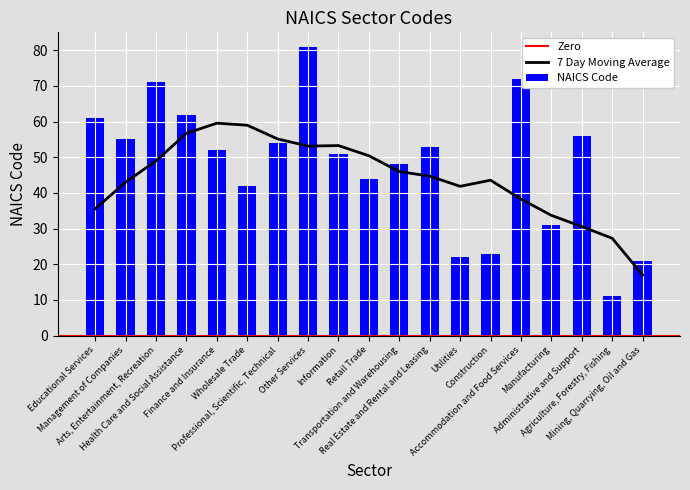

Rank the categories by value from lowest to highest.

Agriculture, Forestry, Fishing, Mining, Quarrying, Oil and Gas, Utilities, Construction, Manufacturing, Wholesale Trade, Retail Trade, Transportation and Warehousing, Information, Finance and Insurance, Real Estate and Rental and Leasing, Professional, Scientific, Technical, Management of Companies, Administrative and Support, Educational Services, Health Care and Social Assistance, Arts, Entertainment, Recreation, Accommodation and Food Services, Other Services